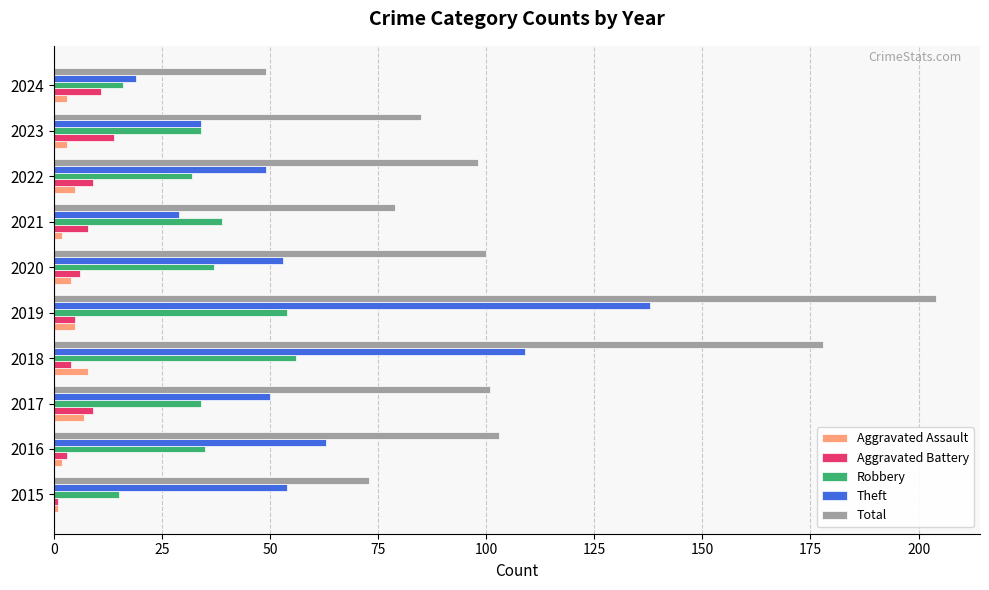

At how many categories does at least one series exceed 145?

2